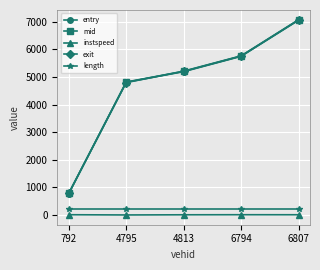

What is the maximum value for mid?

7057.2